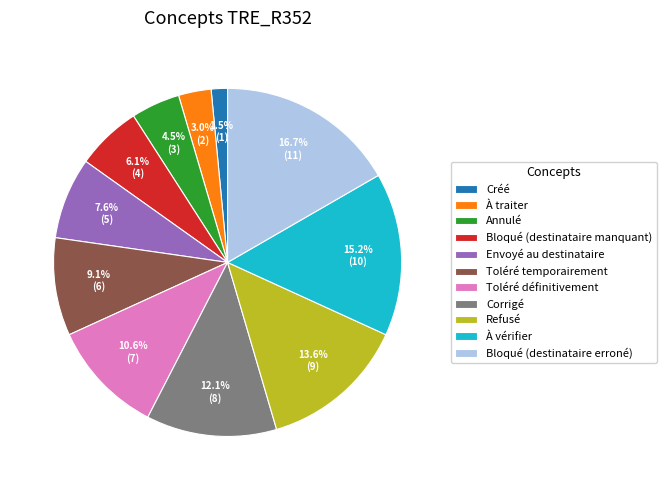

Which has a higher value, Envoyé au destinataire or À traiter?

Envoyé au destinataire